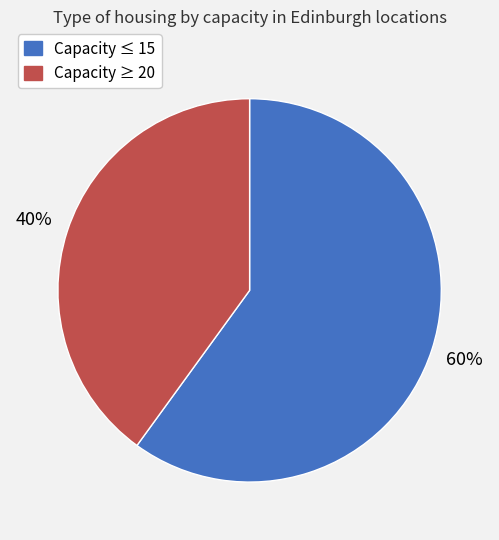

To the nearest percent, what is the difference between the Capacity ≥ 20 and Capacity ≤ 15 slice percentages?

20%